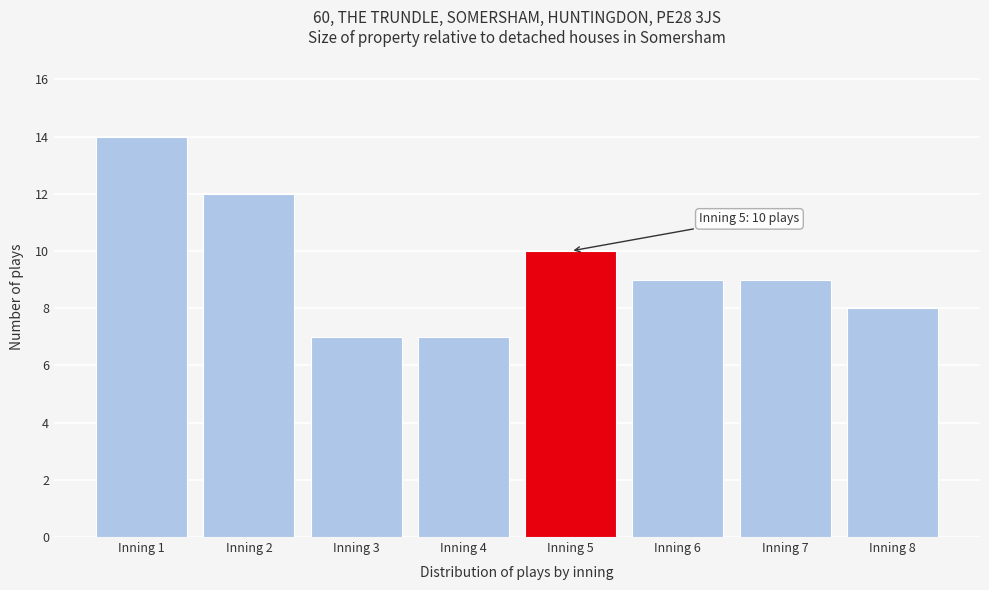

Reading left to right, extract all data points from this chart.

Inning 1=14	Inning 2=12	Inning 3=7	Inning 4=7	Inning 5=10	Inning 6=9	Inning 7=9	Inning 8=8